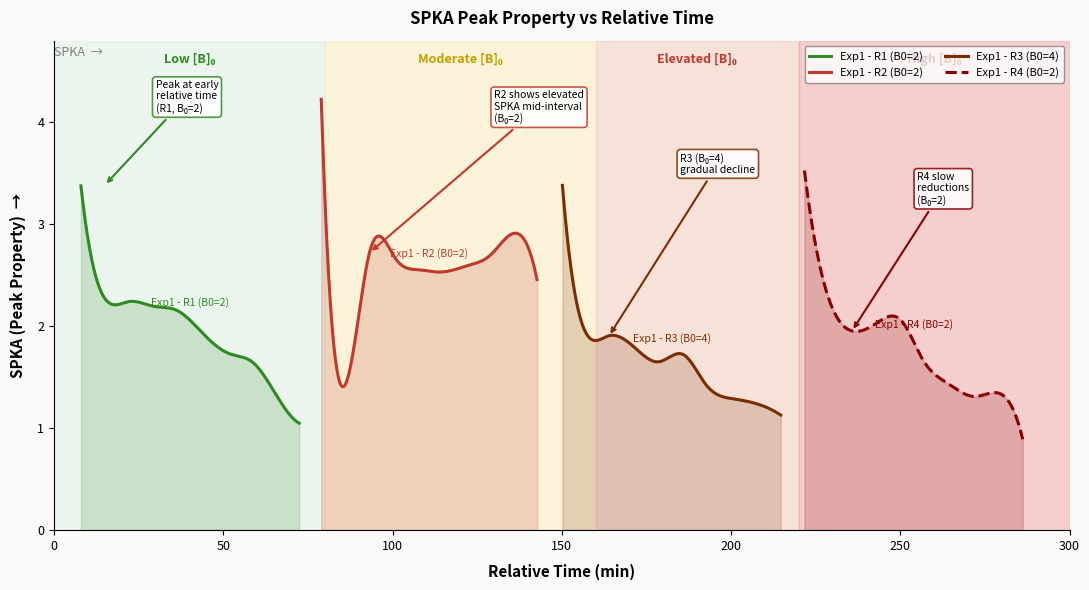

Reading right to left, what are all the values shown in this chart?

Exp1 - R1 (B0=2): 9=1.0	8=1.4	7=1.6	6=1.7	5=1.9	4=2.2	3=2.2	2=2.2	1=2.3	0=3.4
Exp1 - R2 (B0=2): 9=2.5	8=2.9	7=2.7	6=2.6	5=2.5	4=2.6	3=2.7	2=2.7	1=1.4	0=4.2
Exp1 - R3 (B0=4): 9=1.1	8=1.2	7=1.3	6=1.4	5=1.7	4=1.6	3=1.8	2=1.9	1=1.9	0=3.4
Exp1 - R4 (B0=2): 9=0.9	8=1.3	7=1.3	6=1.4	5=1.7	4=2.0	3=2.0	2=2.0	1=2.3	0=3.5